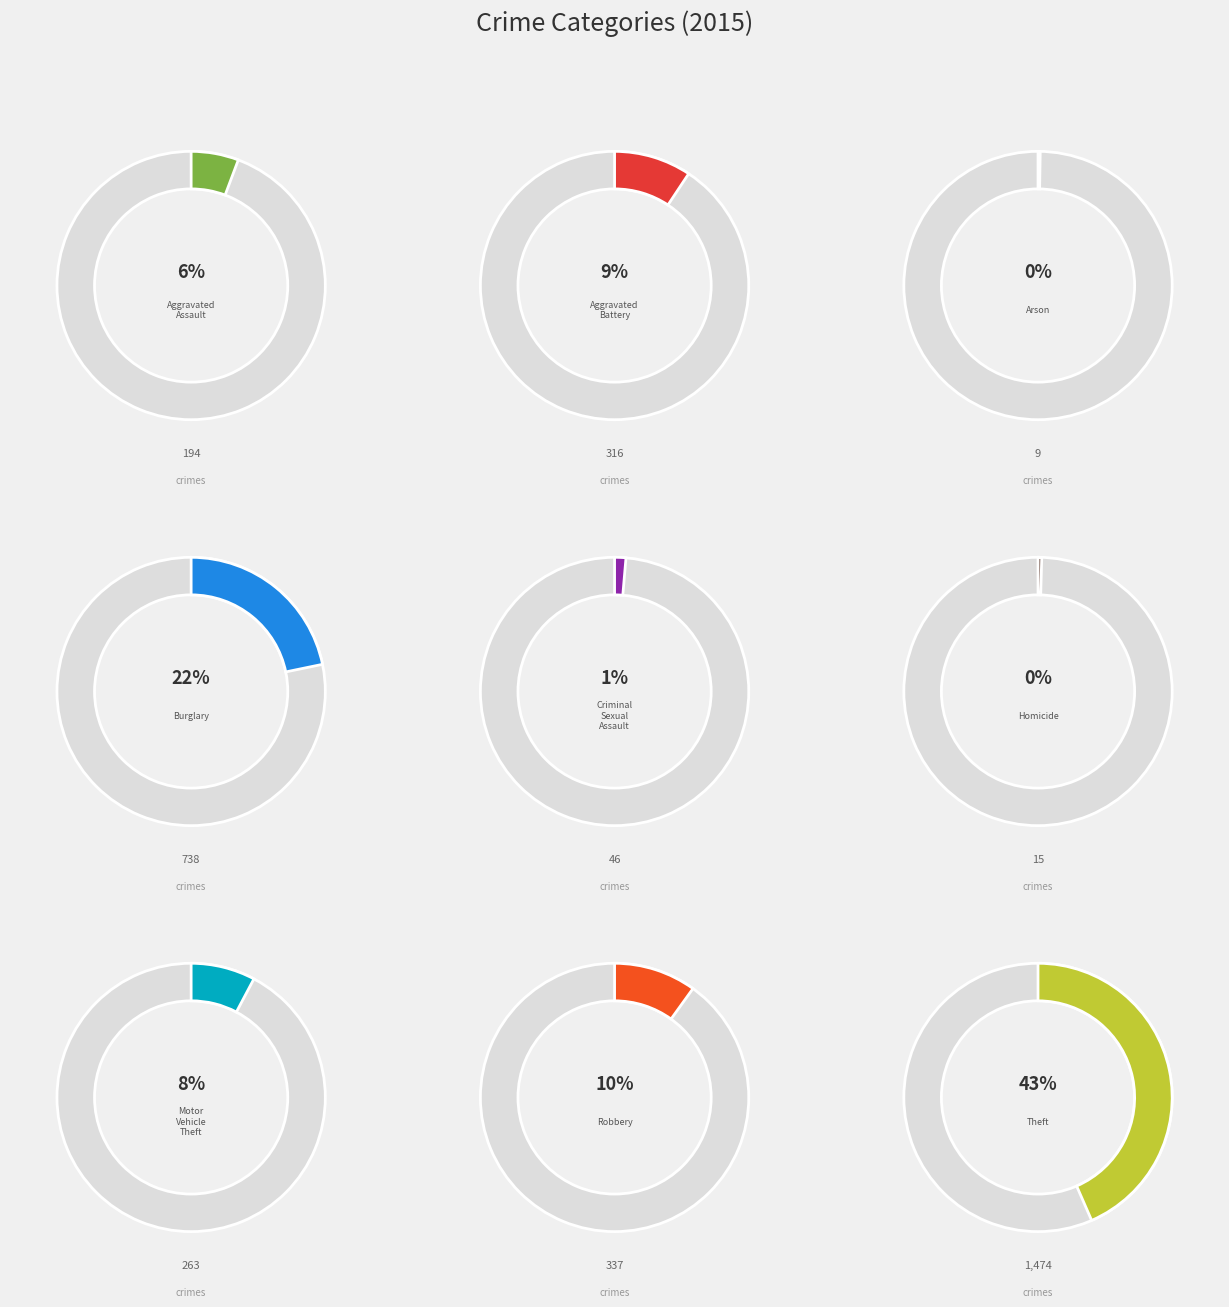

Which slice is the smallest?

Arson